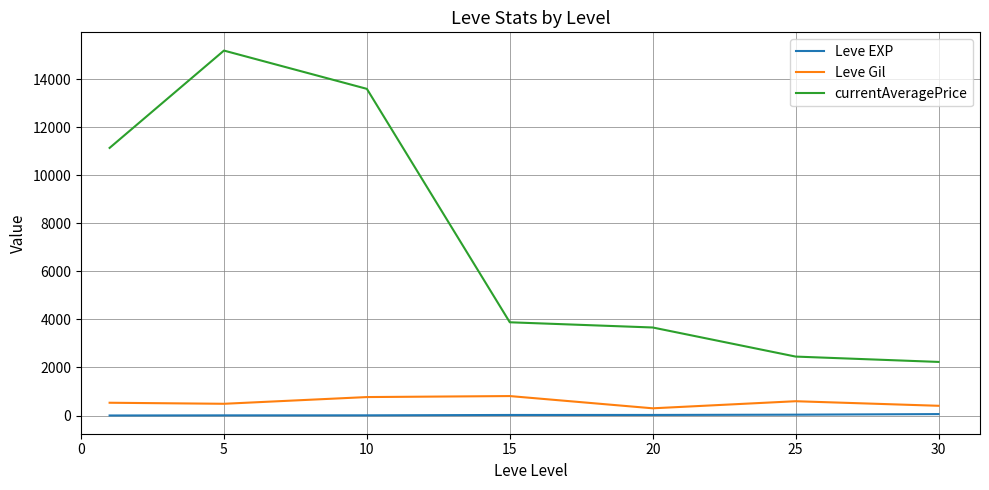

Which series has the widest spread of values?

currentAveragePrice